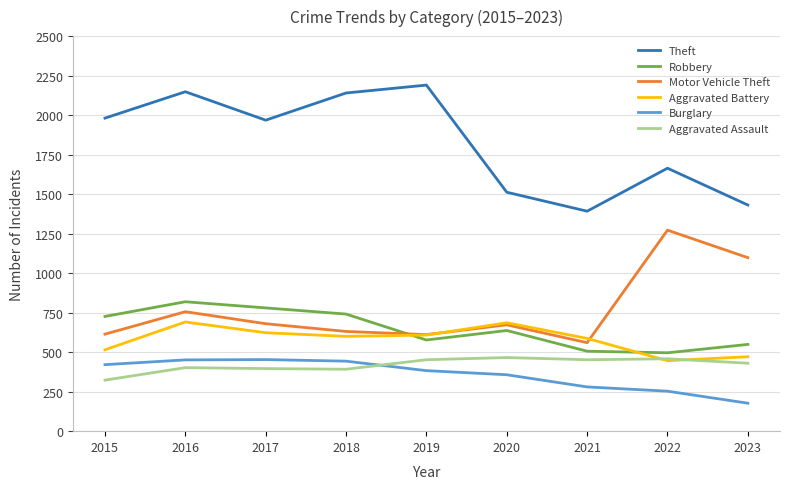

How many lines are shown in the chart?

6